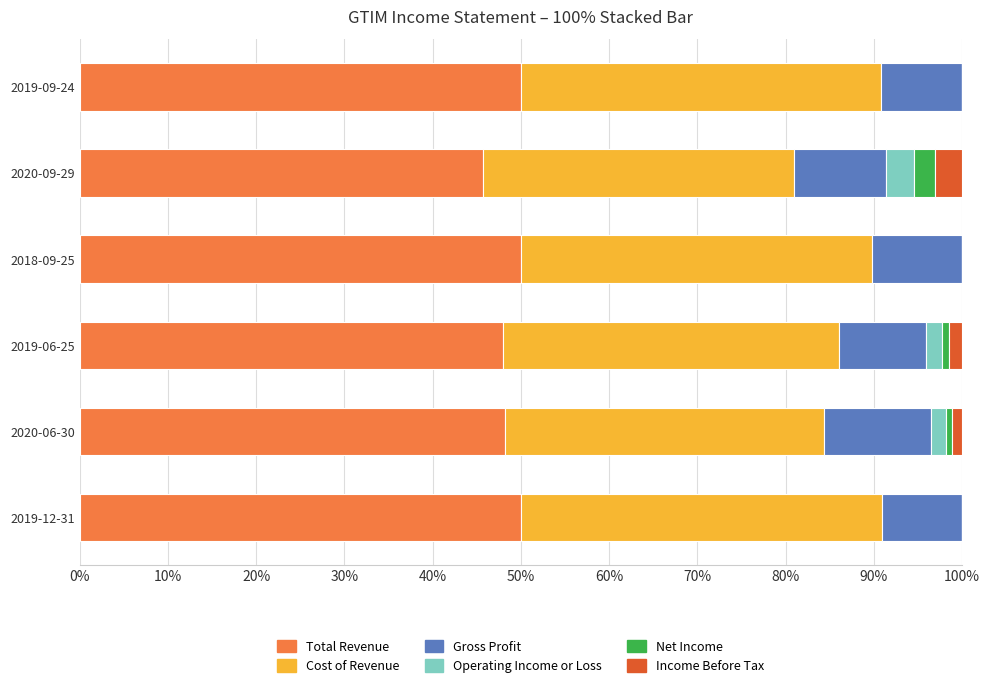

What is the sum of all Total Revenue values?

291.9